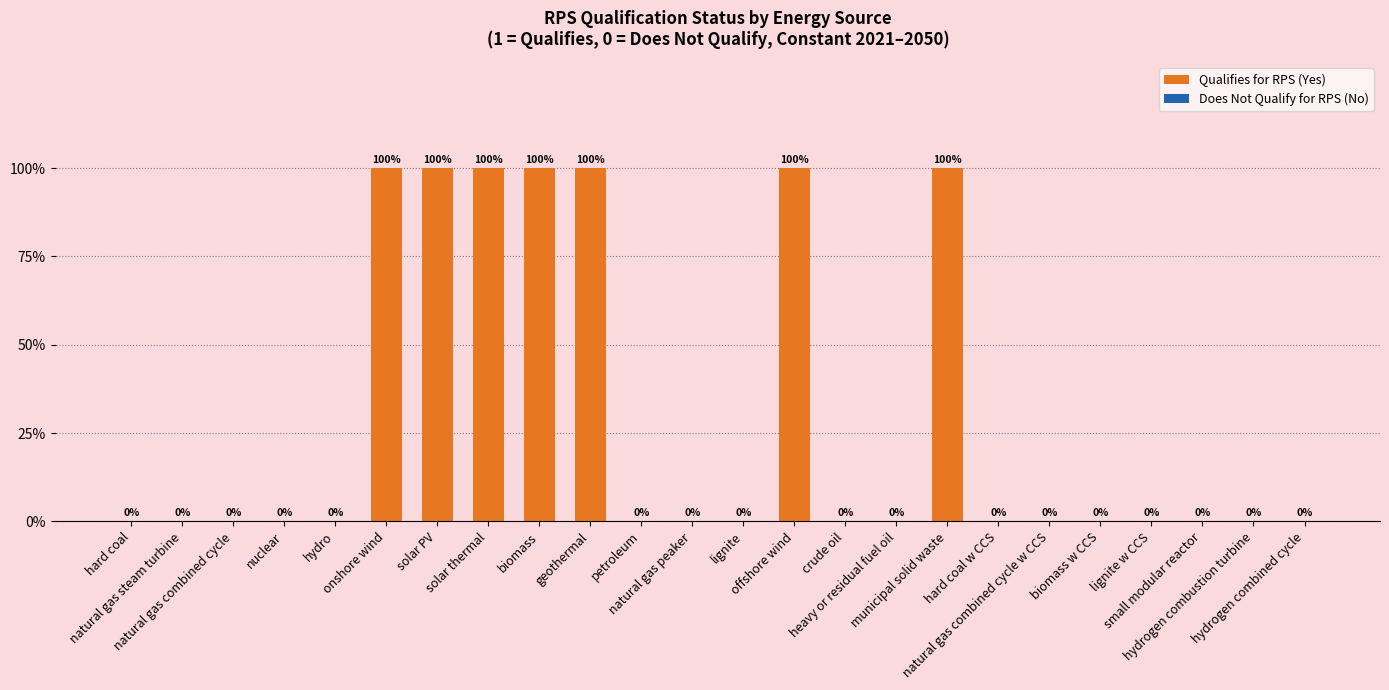

Does the chart contain any negative values?

No